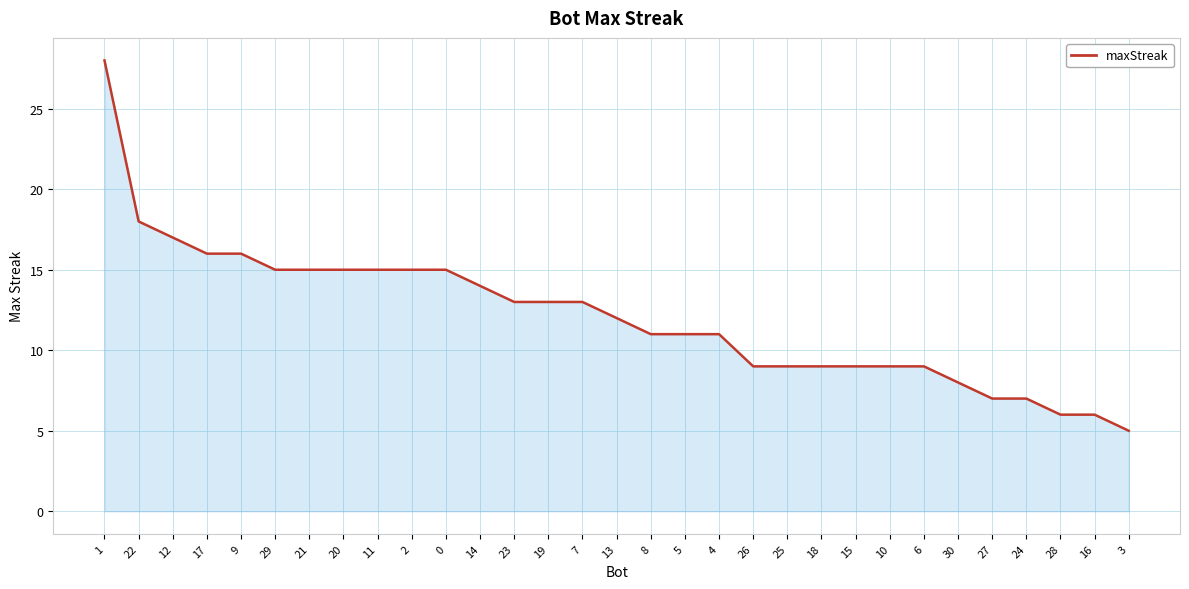

The chart shows a value of 9 at 17. True or false?

False